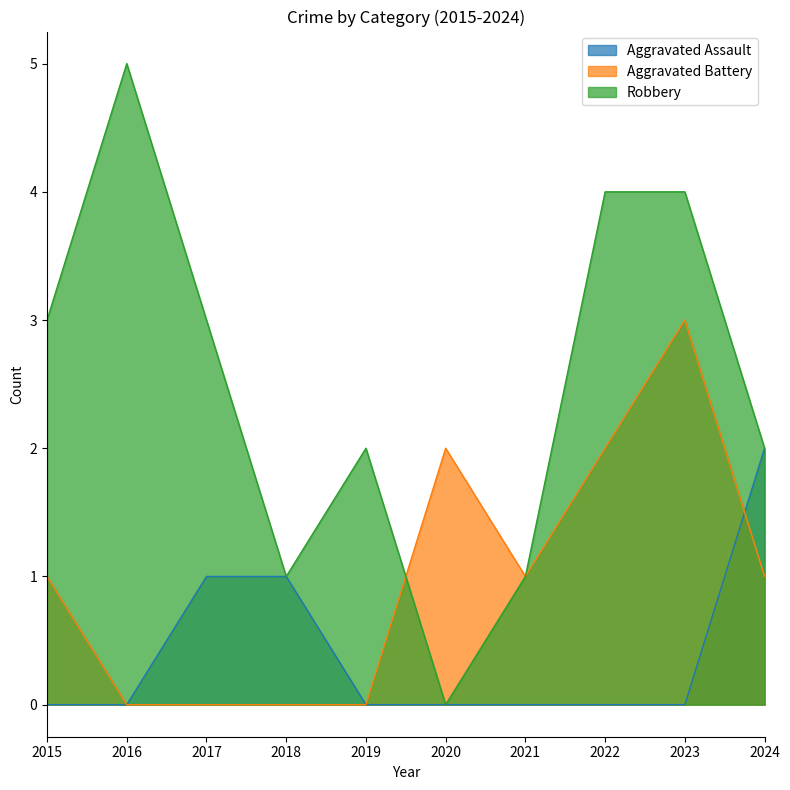

True or false: Aggravated Assault has more than 2 interior local peaks.

False